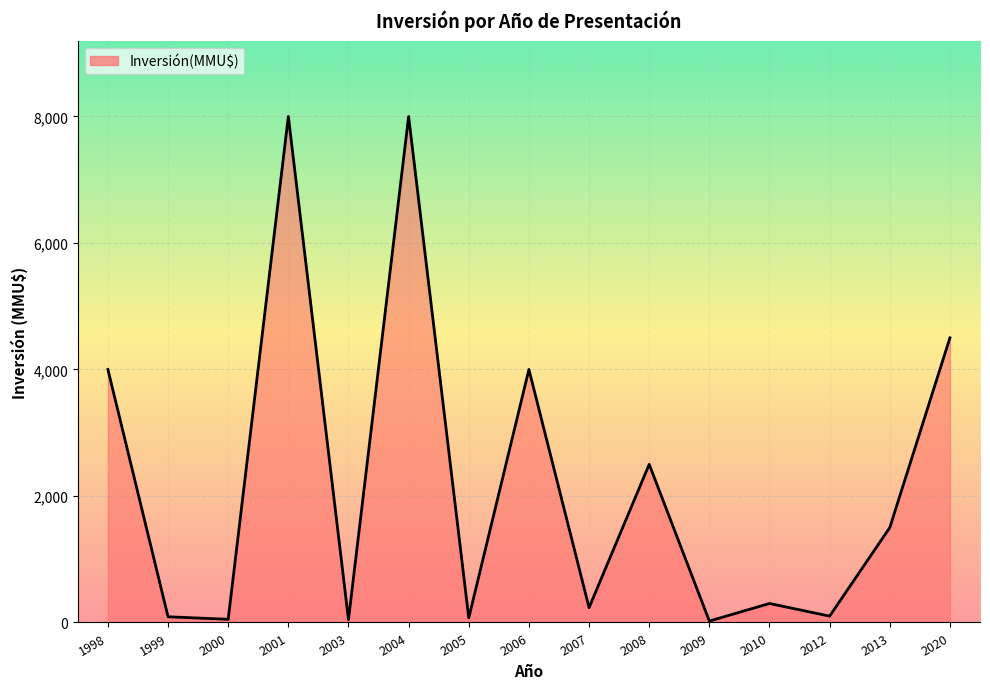

True or false: the data shows 4000 at 2006.

True